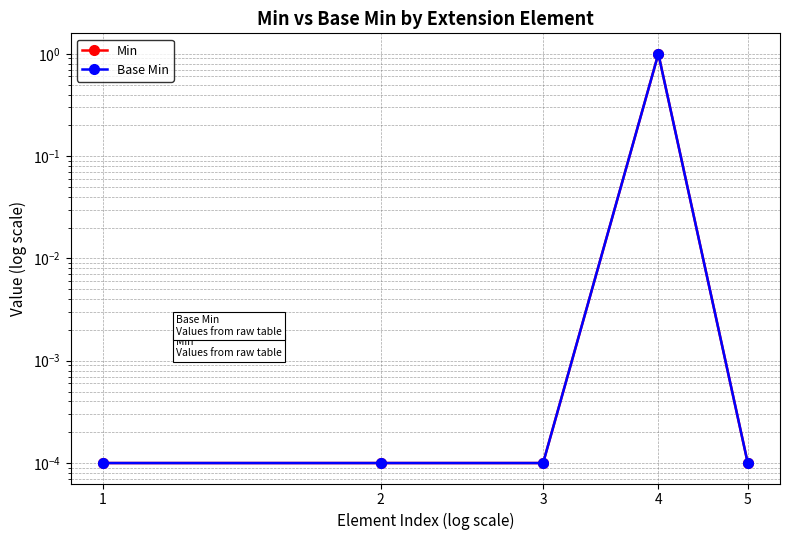

List the labels in order of Min value, smallest first.

1, 2, 3, 5, 4